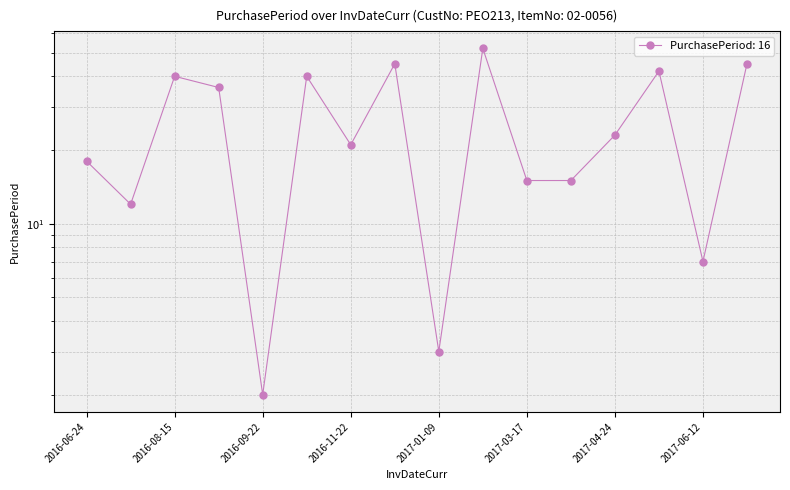

What is the ratio of the value at 2017-06-12 to the value at 2016-08-15?

0.2